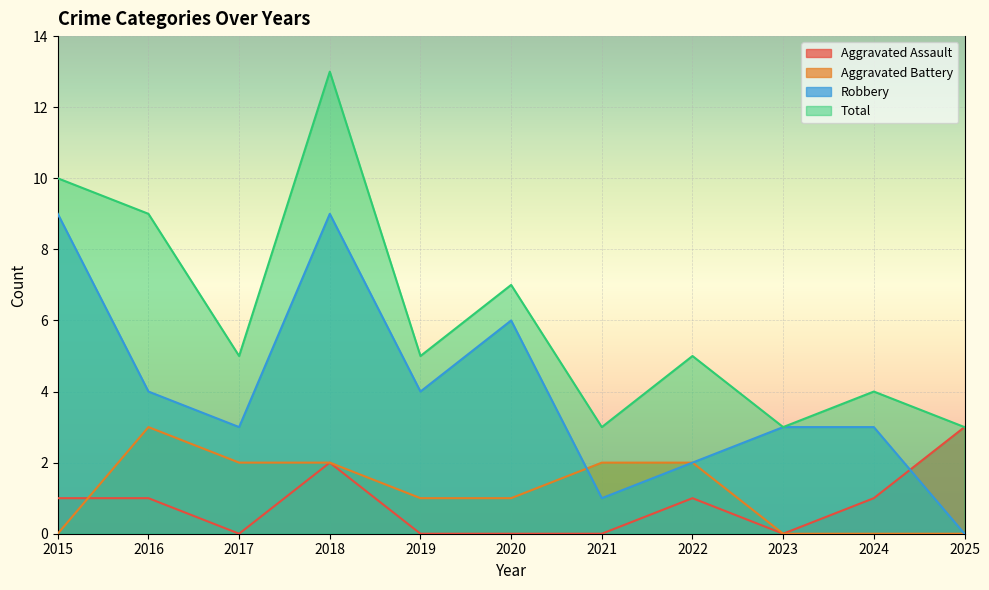

How many distinct data groups are displayed?

4